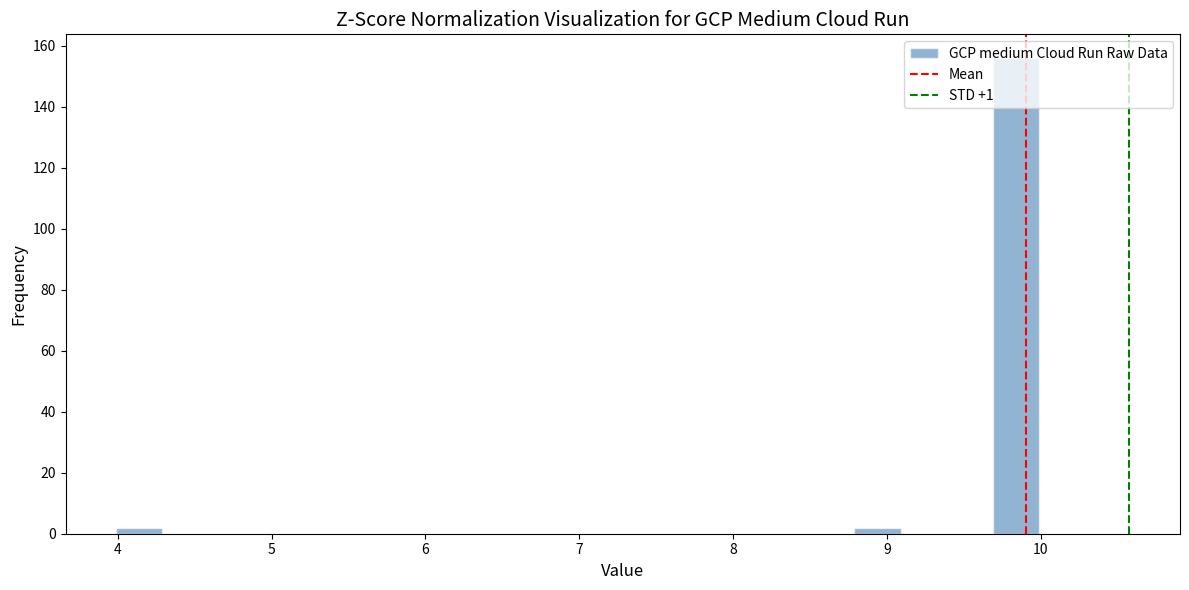

Around what value on the x-axis is the tallest bar? Give the approximate position of its centre, as read against the axis.

9.8